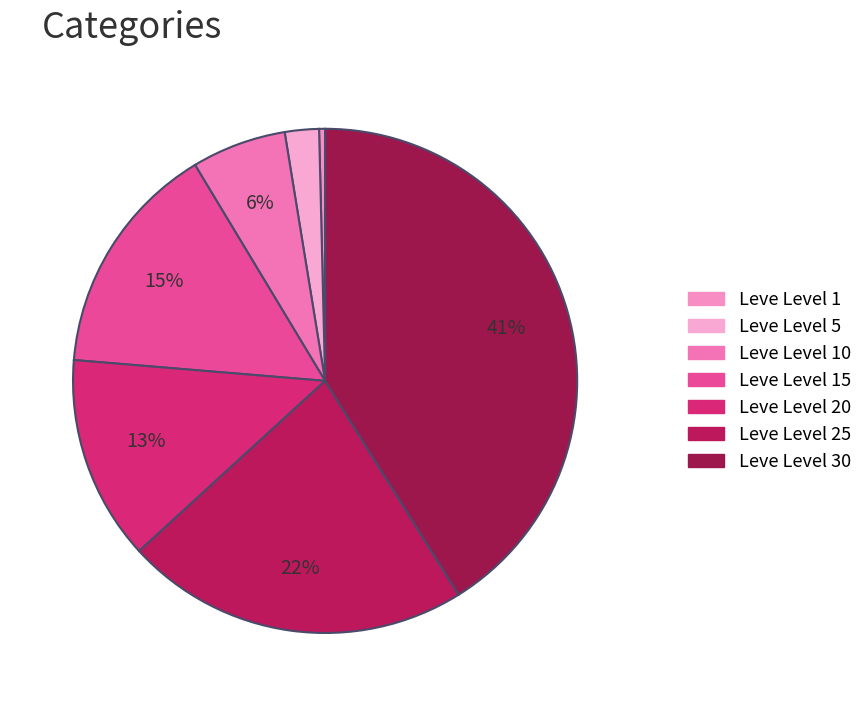

Which category has the smallest portion of the pie?

Leve Level 1